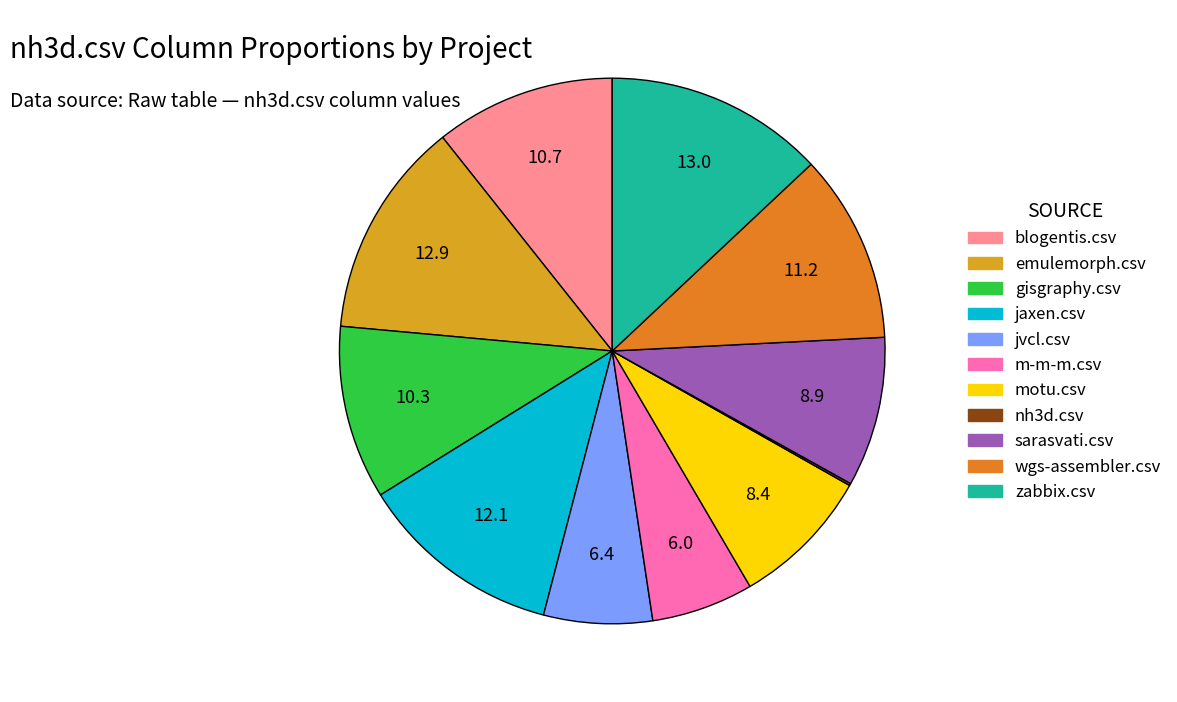

Approximately how many times larger is the value at m-m-m.csv compared to zabbix.csv?

0.5